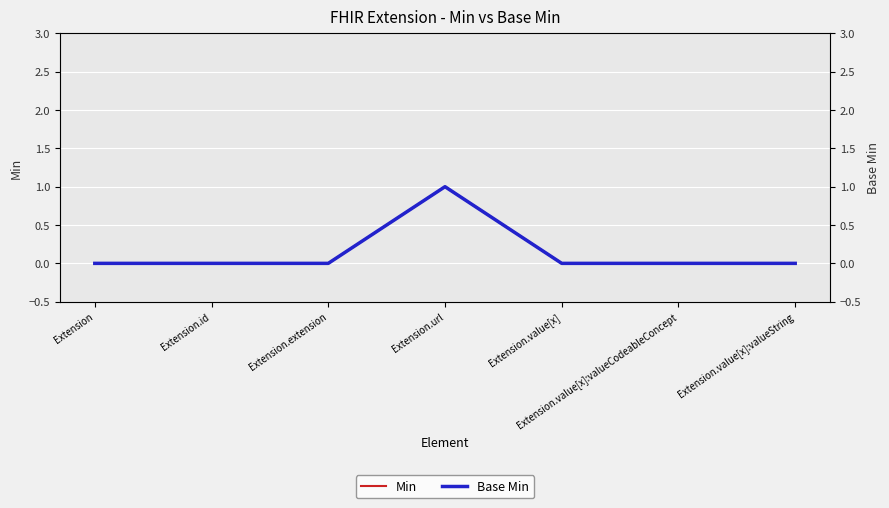

True or false: Min and Base Min intersect in this chart.

False